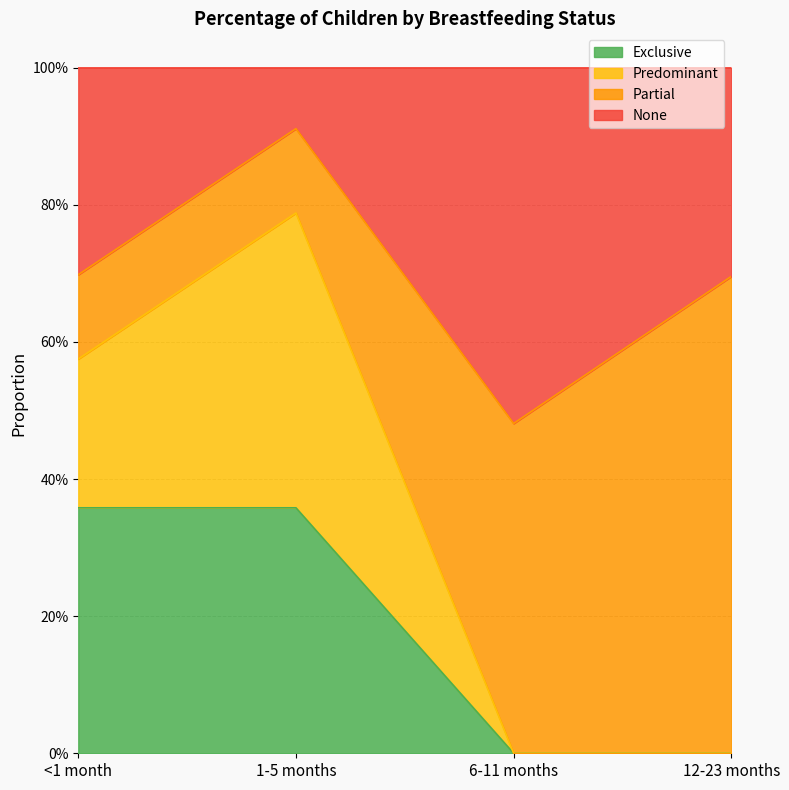

At how many categories does at least one series exceed 0?

4